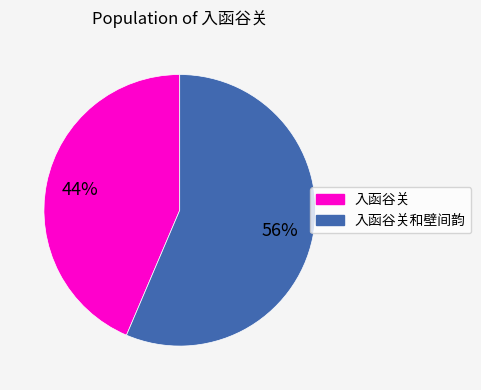

Approximately how many times larger is the value at 入函谷关 compared to 入函谷关和壁间韵?

0.8